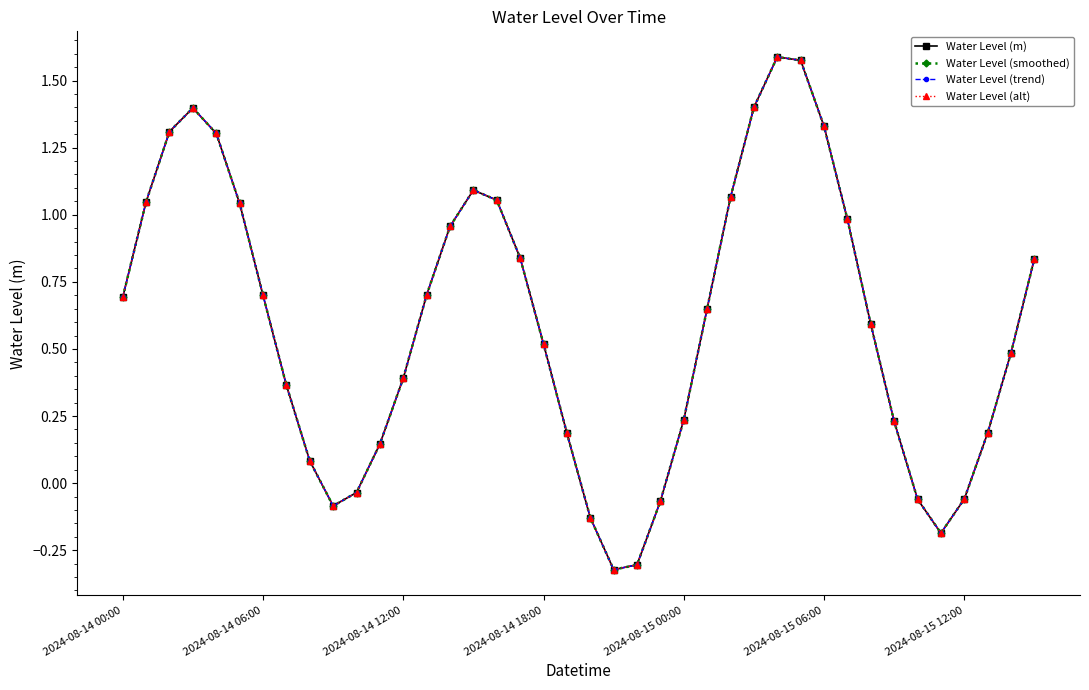

Is this an area chart (filled region under the line)?

No